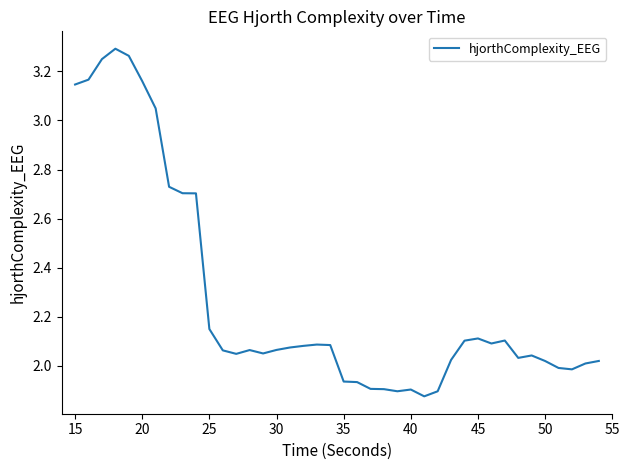

What is the difference between the maximum and minimum values?

1.4